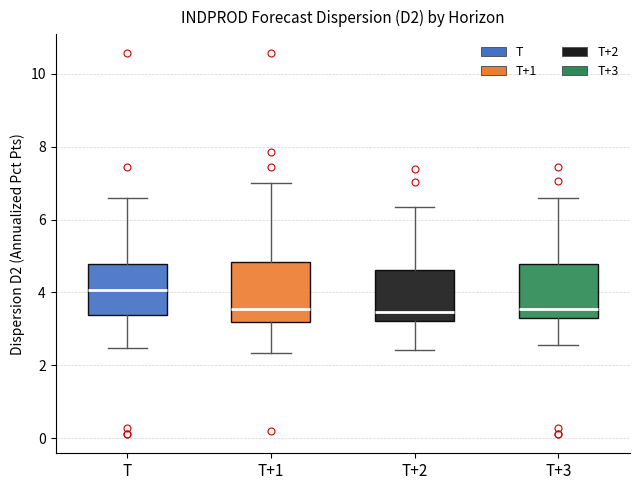

Where does the median line of the box for T+3 sit on the y-axis? The values are not printed on the chart, so give them approximately, as read against the axis.

3.6